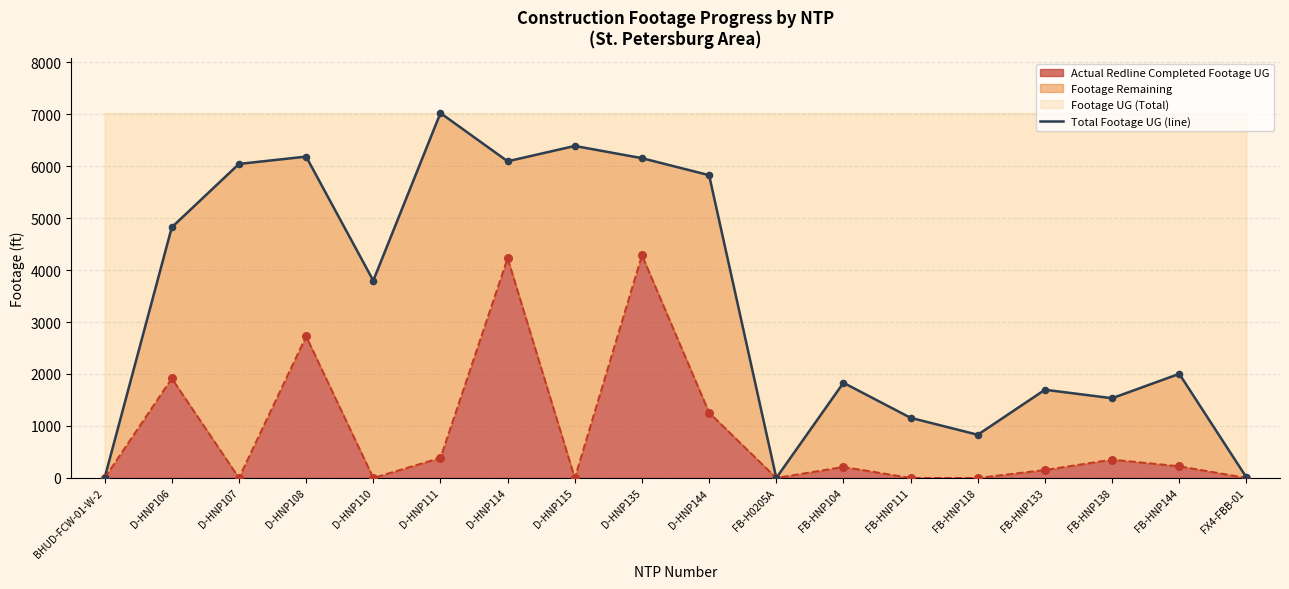

Which has a higher value, D-HNP108 or D-HNP135?

D-HNP108